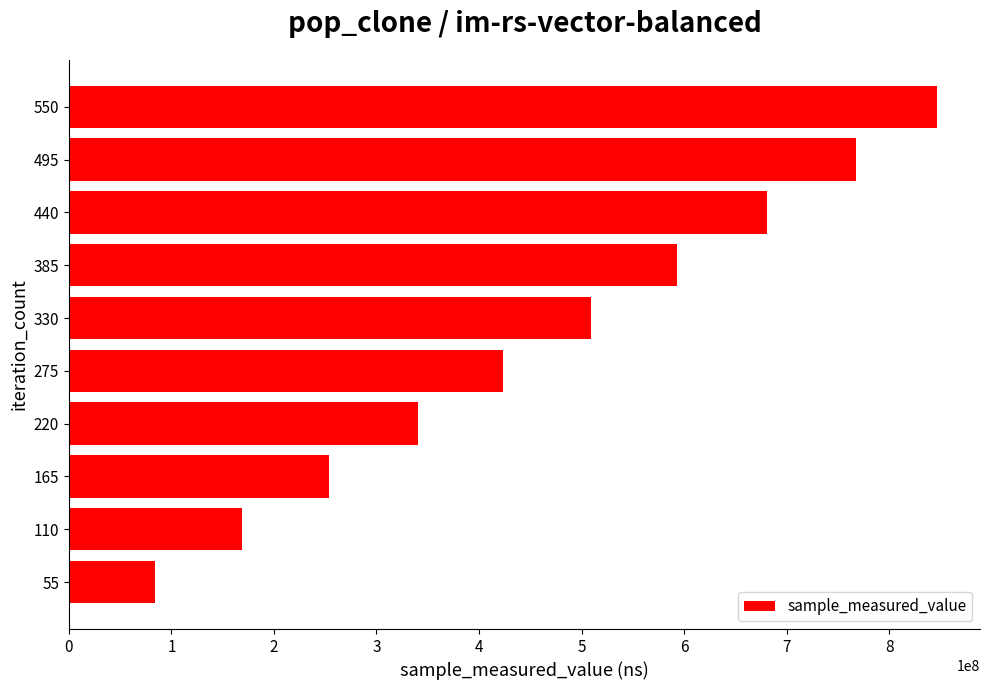

Is it true that the value at 275 is 422908610?

True